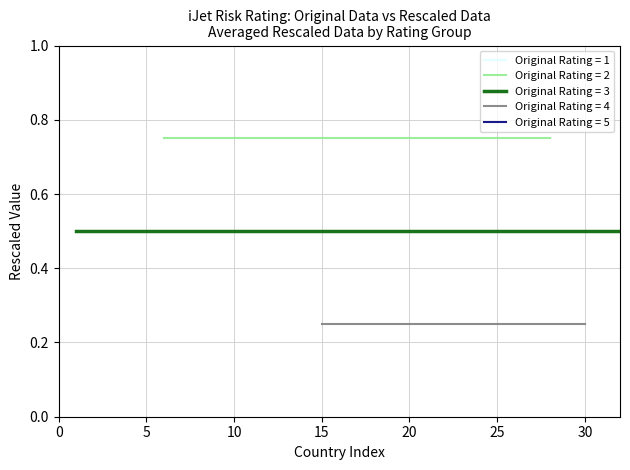

What is the sum of the Rating 2 (Original=2) values at 10 and 18?

1.5